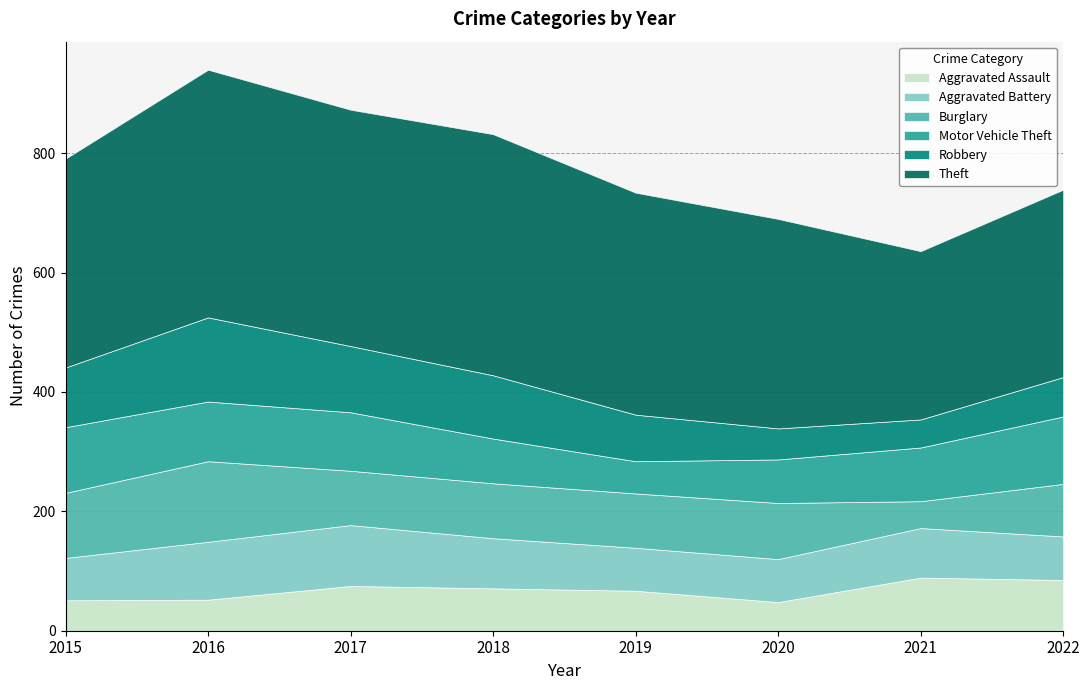

What is the difference between the highest and lowest values at 2018?

333